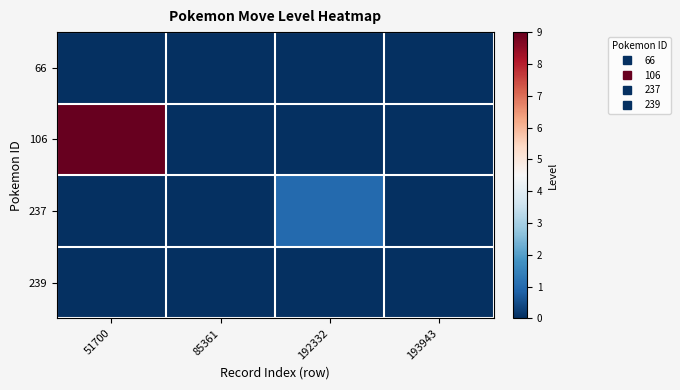

What is the spread (max minus min) of values at 192332?

1